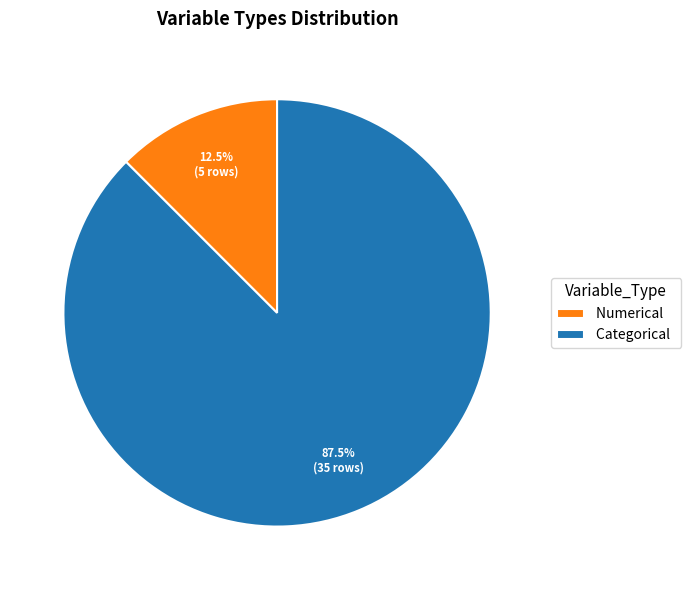

Which slice is the smallest?

Numerical